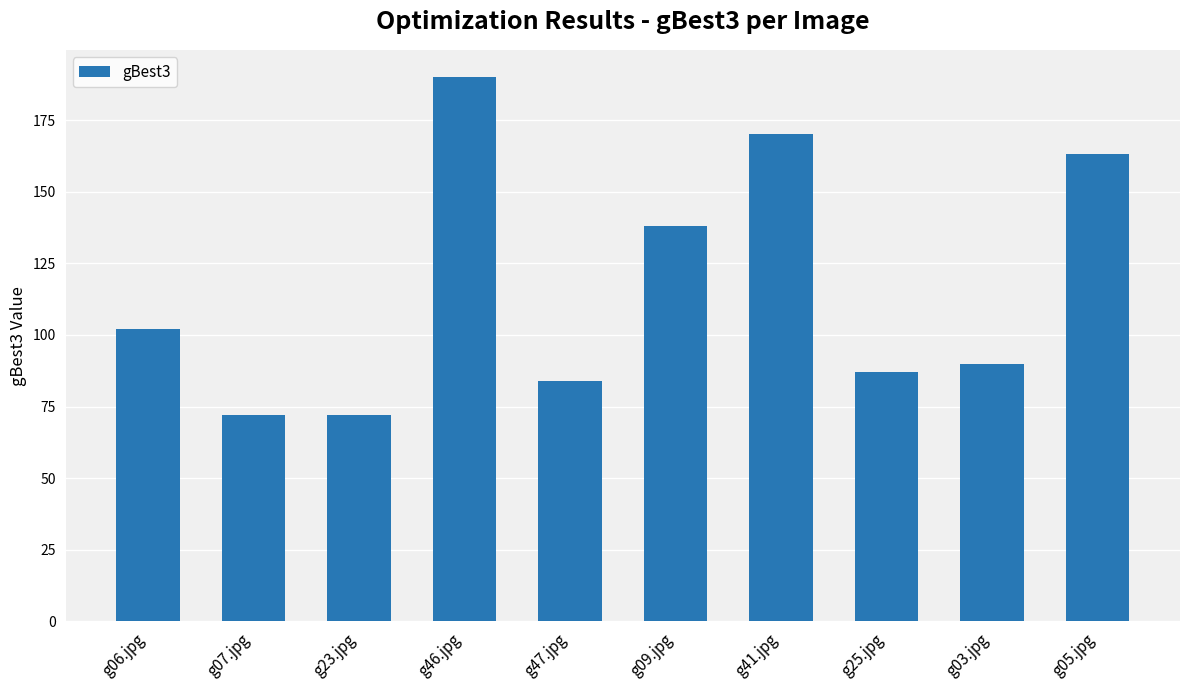

Where is the data nearest to the value 131?

g09.jpg